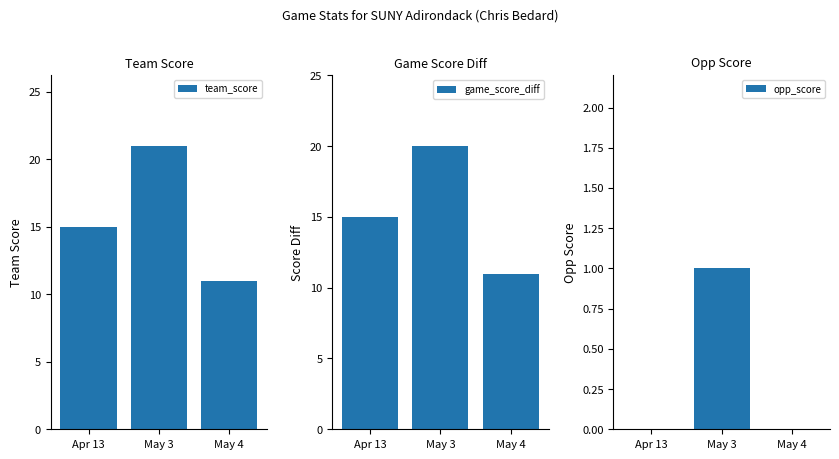

Which has a higher value, Apr 13 or May 4?

Apr 13